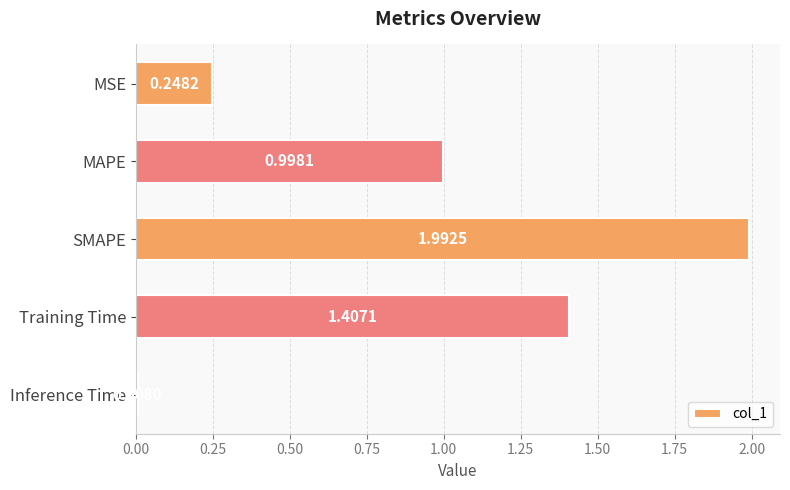

Rank the categories by value from lowest to highest.

Inference Time, MSE, MAPE, Training Time, SMAPE